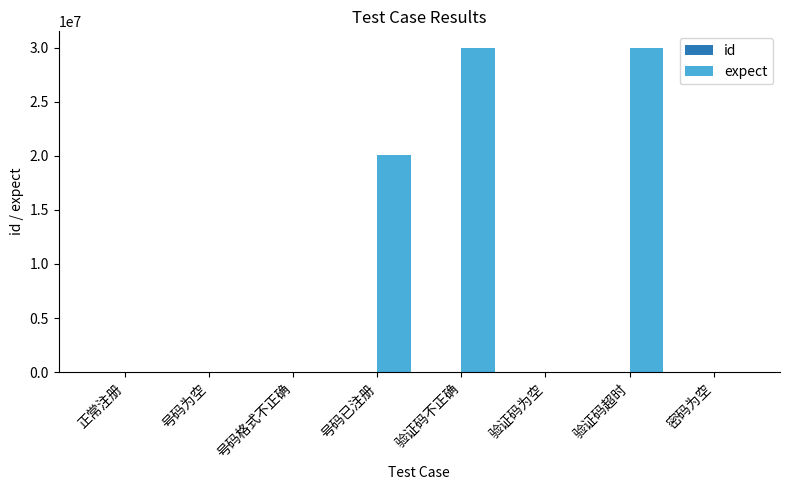

Which series has the largest total across all categories?

expect